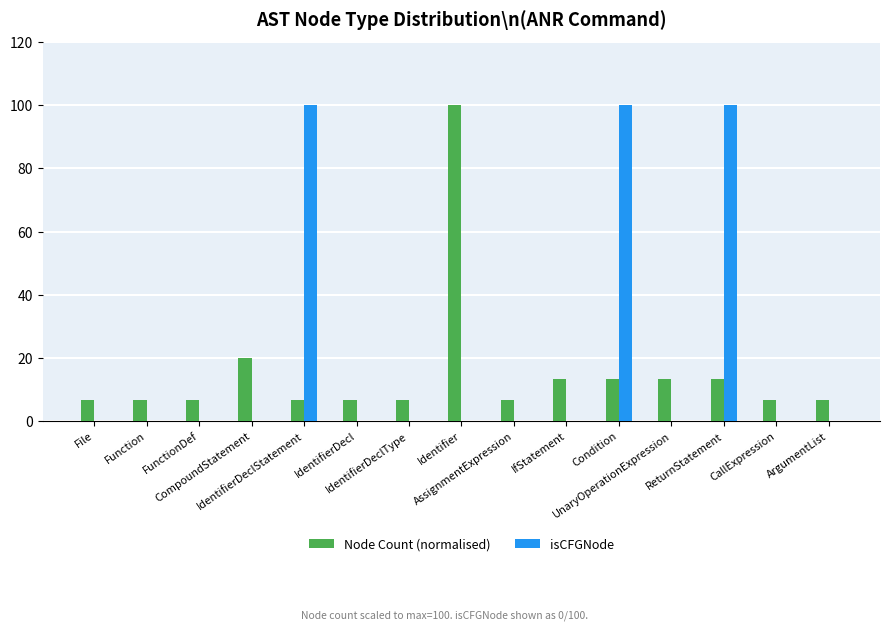

How many categories are shown in the chart?

15